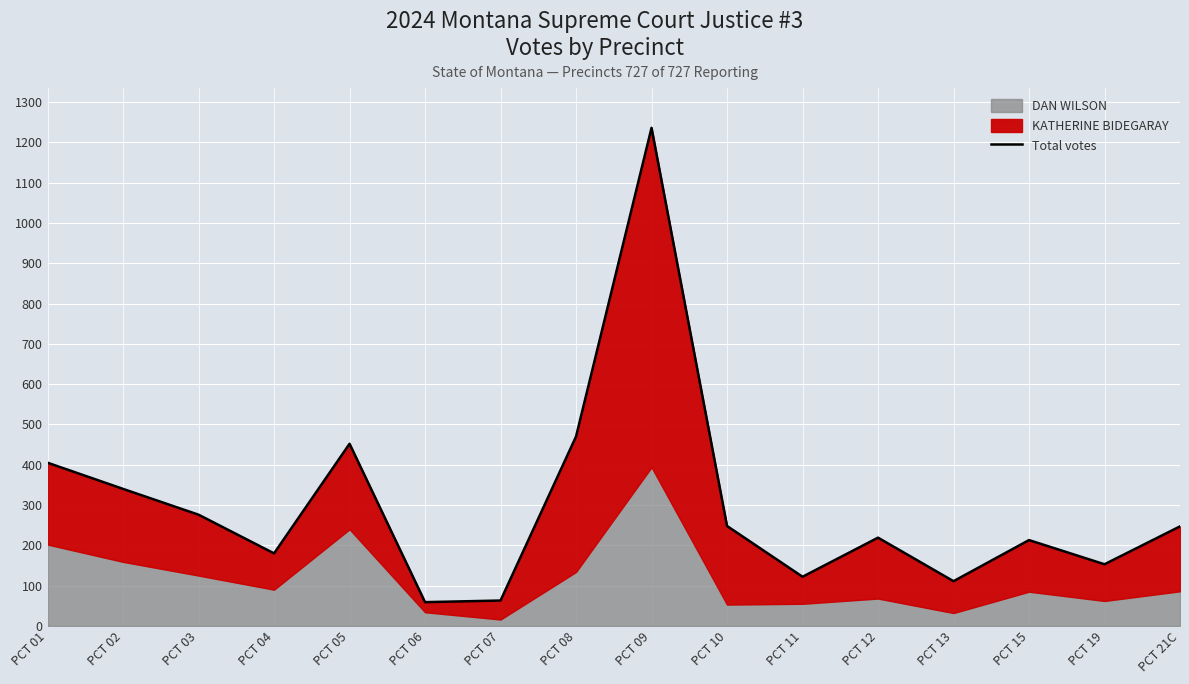

How many lines are shown in the chart?

1